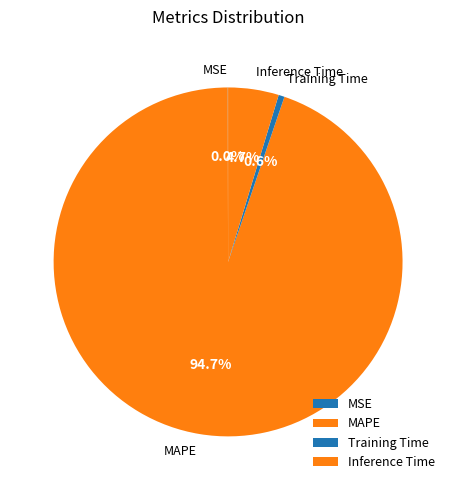

Which slice is the largest?

MAPE